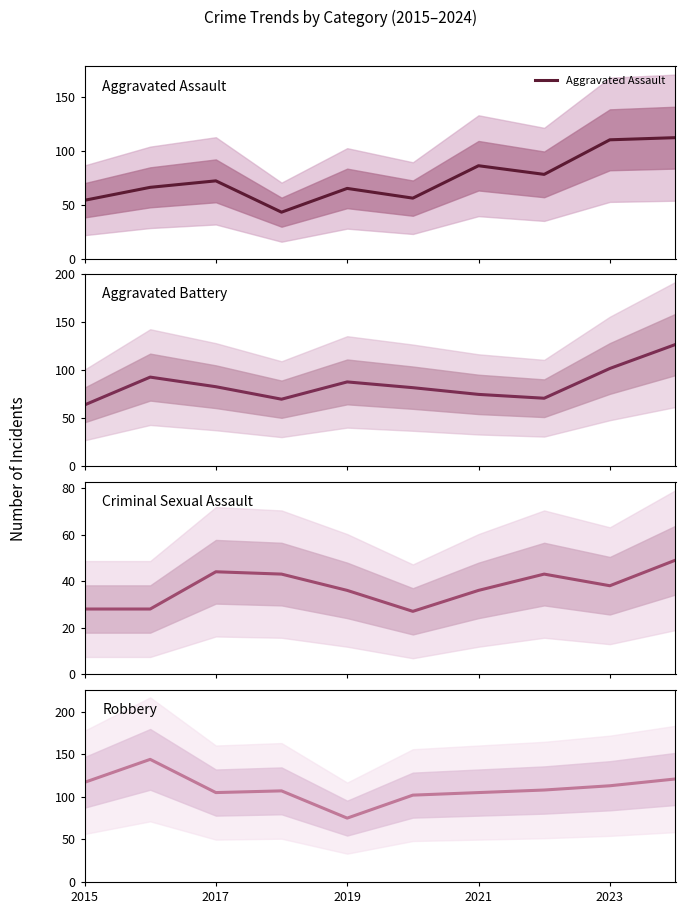

What is the difference between the second highest and minimum values in the Aggravated Assault series?

67